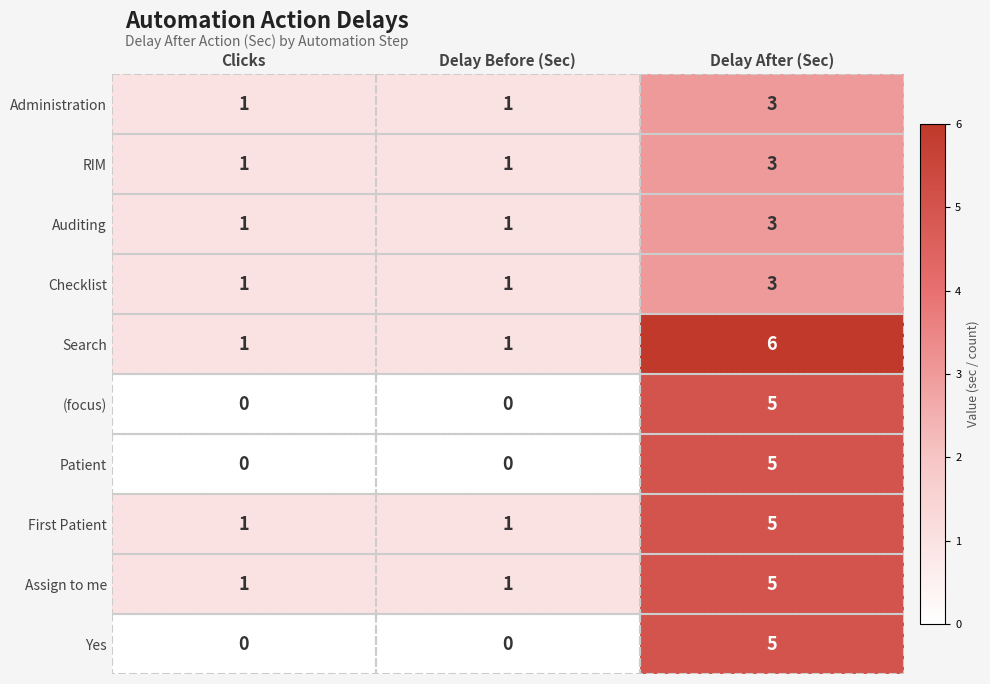

What is the spread (max minus min) of values at Delay After (Sec)?

3